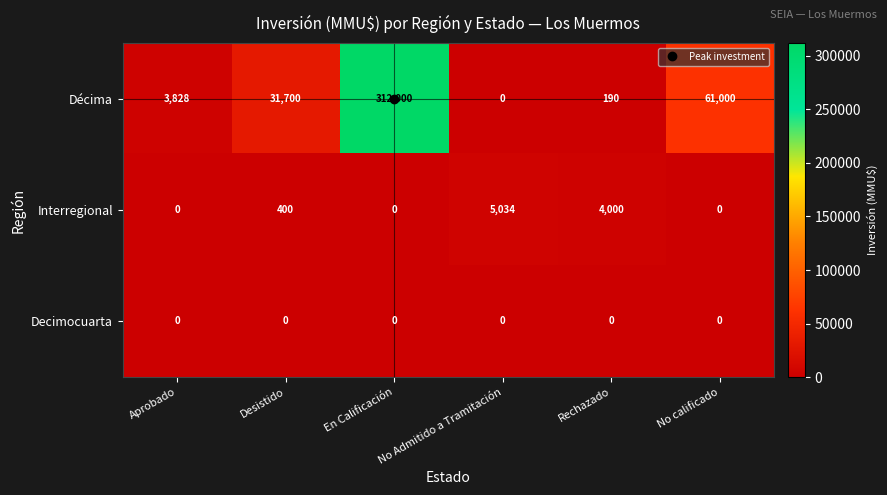

At which category does the chart reach its peak across all series?

En Calificación